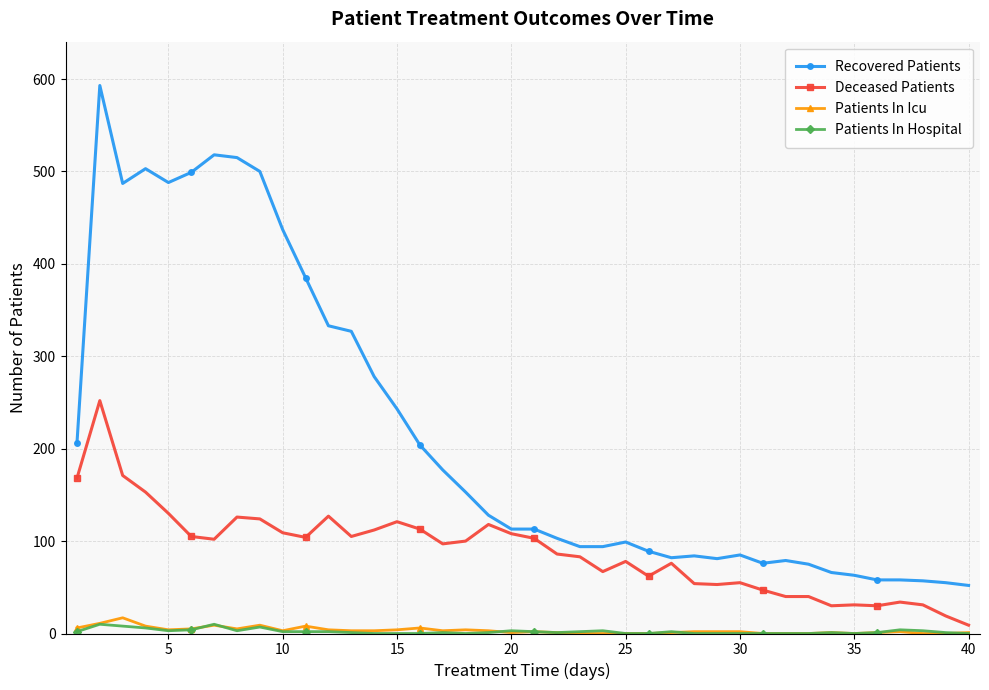

What is the highest value of the Deceased Patients series?

252